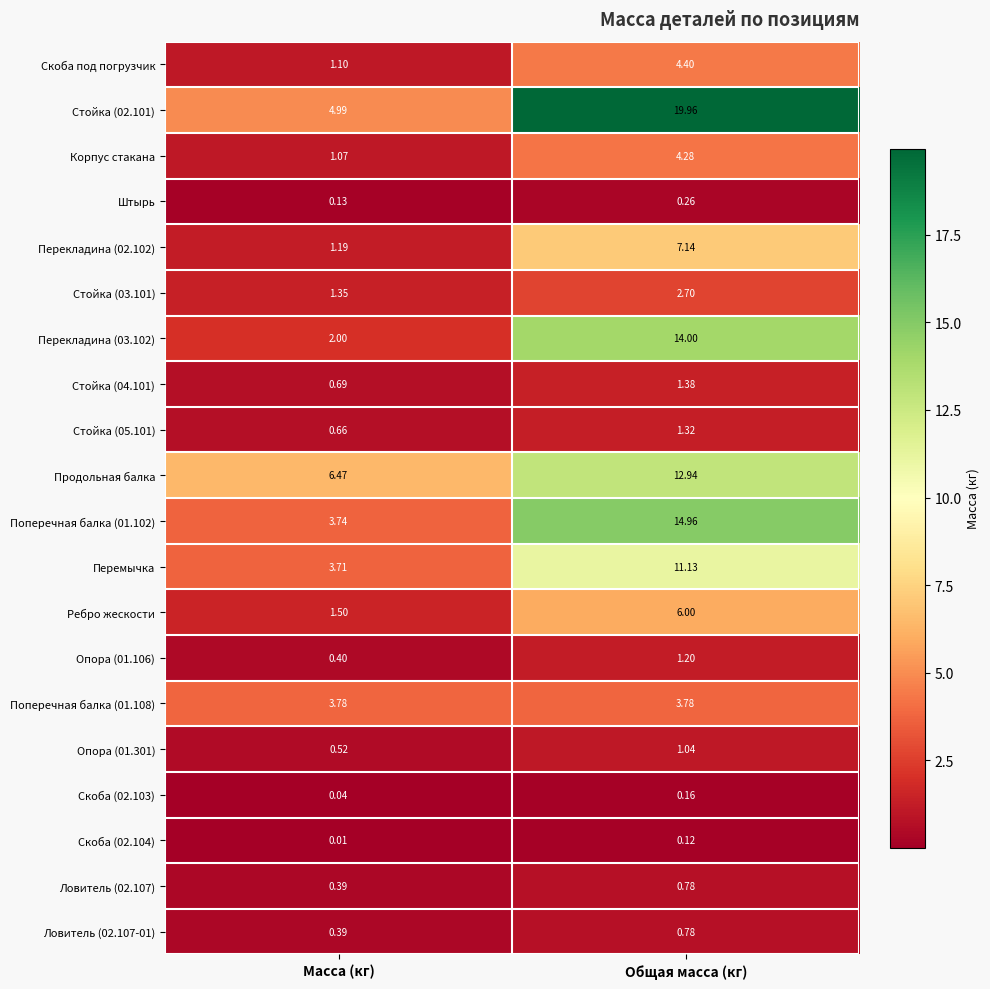

Where does the Опора (01.106) series first go above 1?

Общая масса (кг)